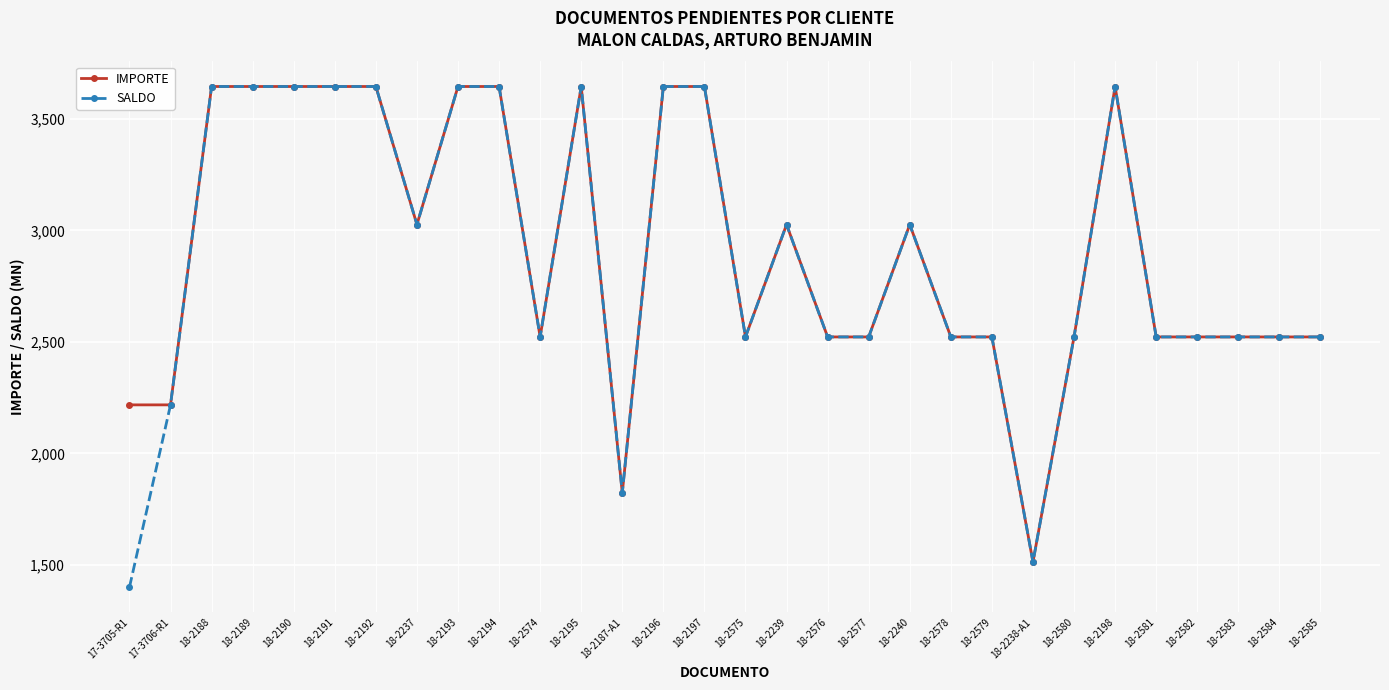

What is the average value of the SALDO series?

2879.9